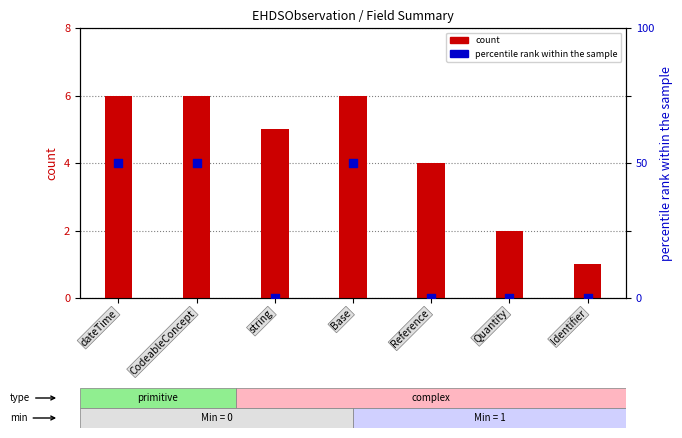

At how many categories does at least one series exceed 0?

7